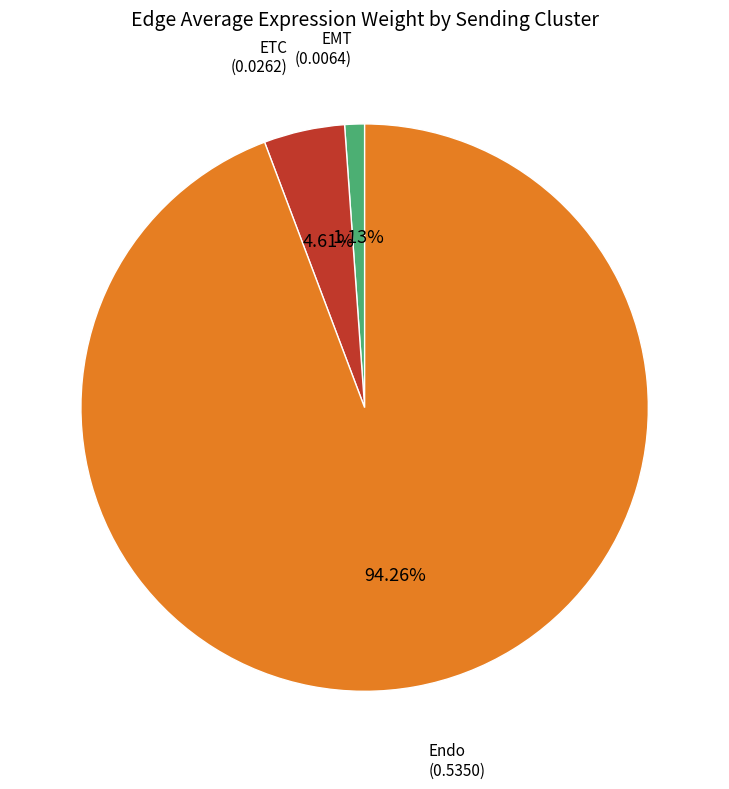

Which category accounts for the majority?

Endo